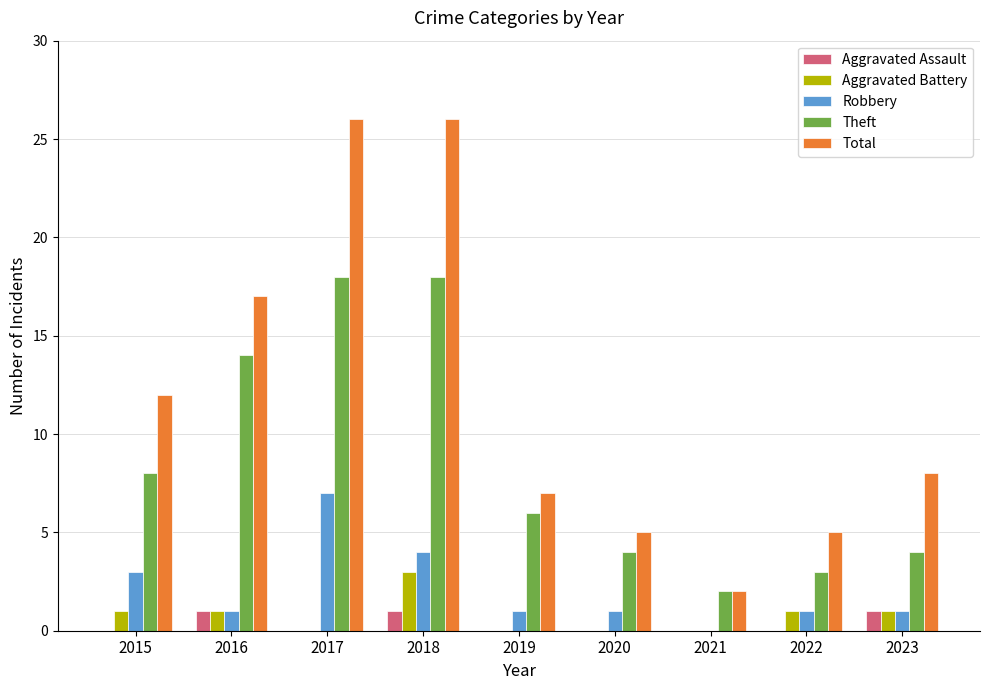

At which label is Theft closest to 10?

2015